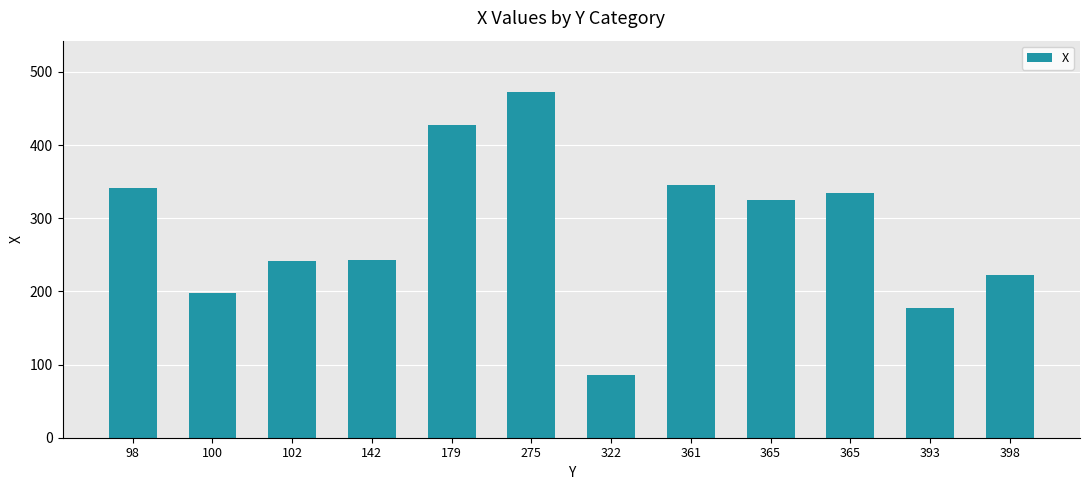

How many categories are shown in the chart?

12